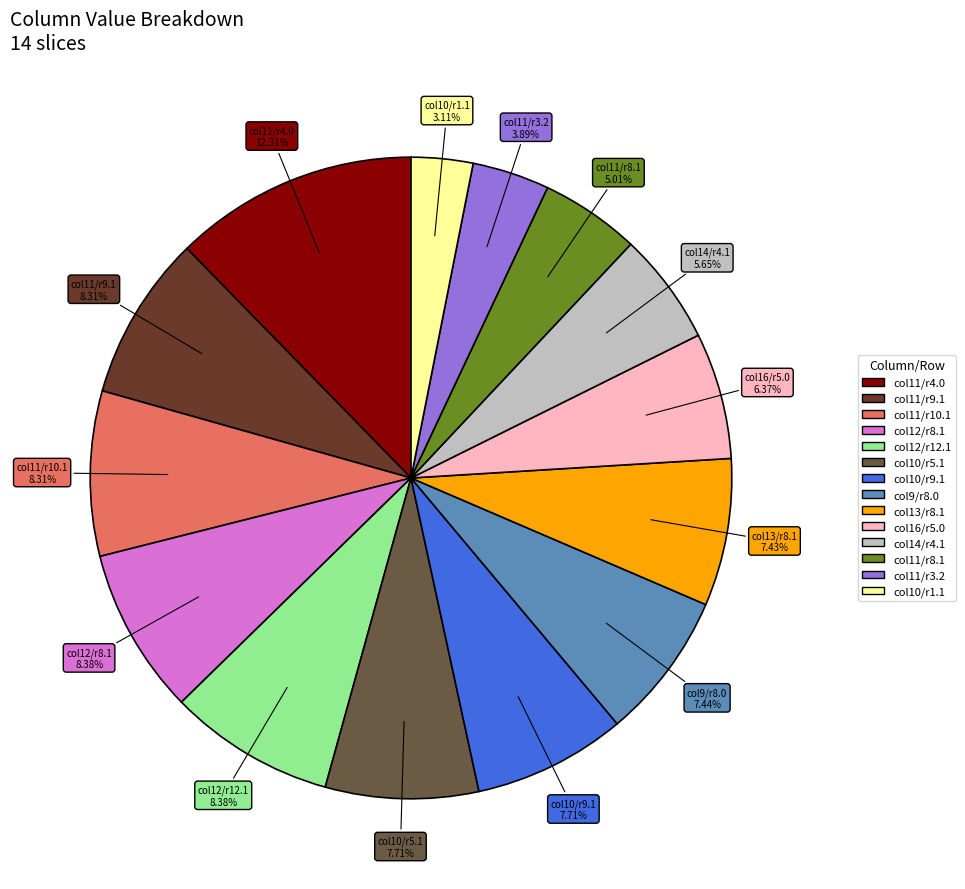

Is there a majority slice in this chart?

No